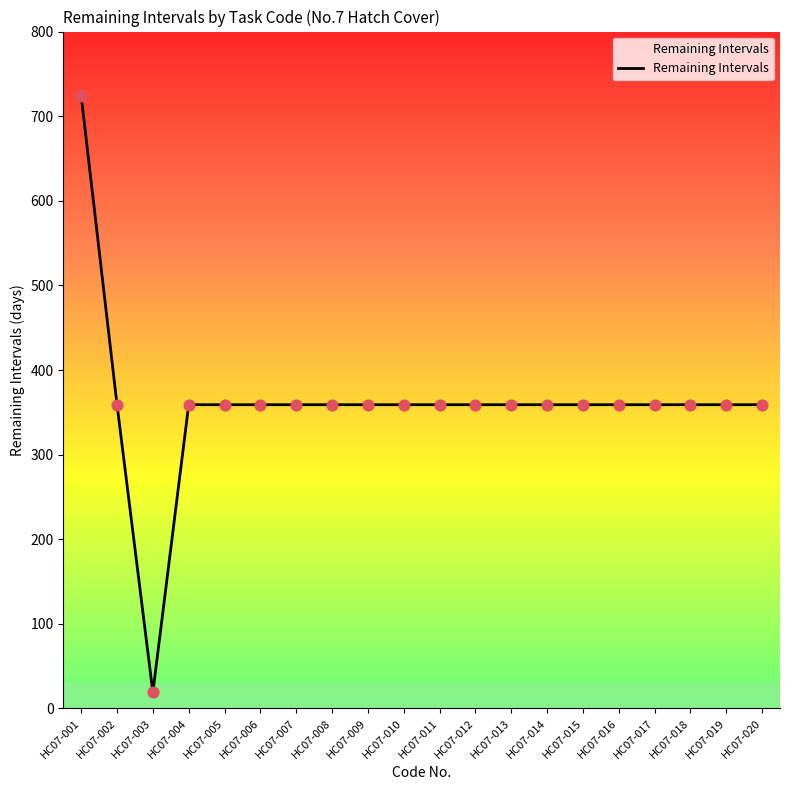

Approximately how many times larger is the value at HC07-002 compared to HC07-012?

1.0